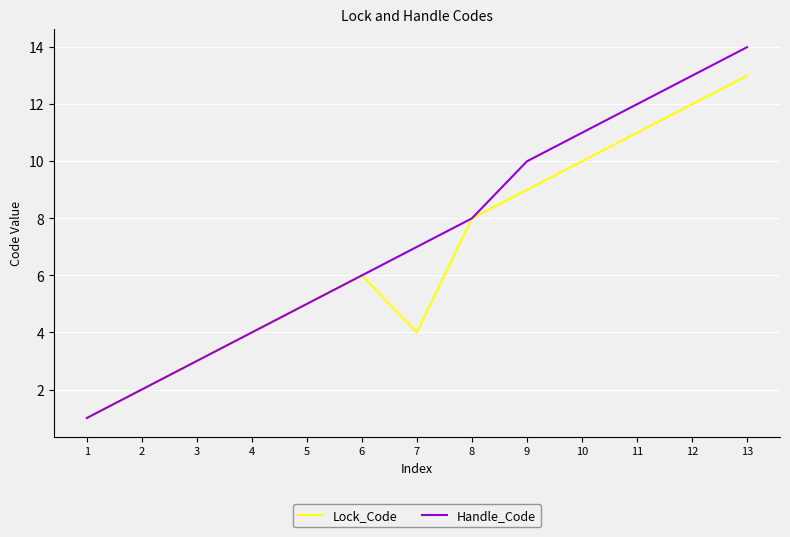

Which series has the largest range (max minus min)?

Handle_Code